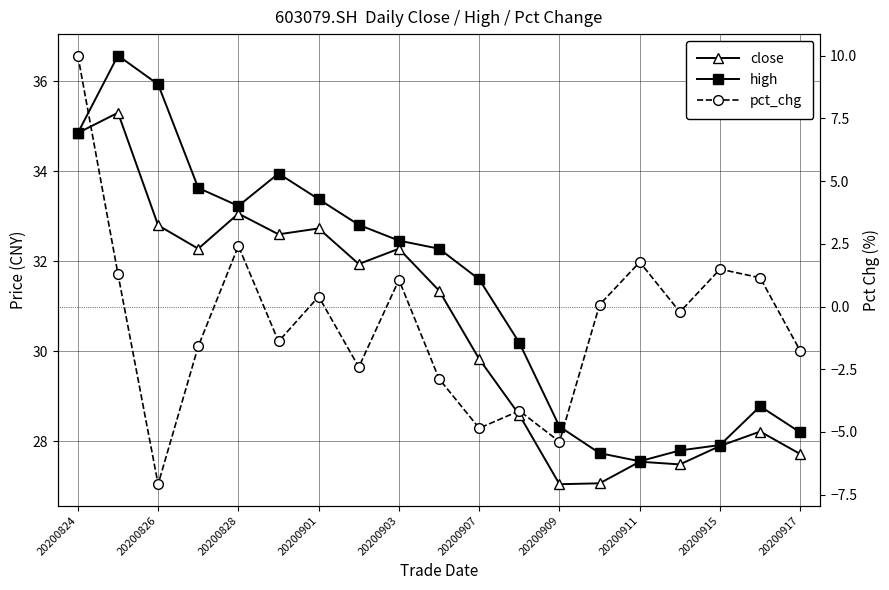

What are all the series names shown in the legend?

close, high, pct_chg